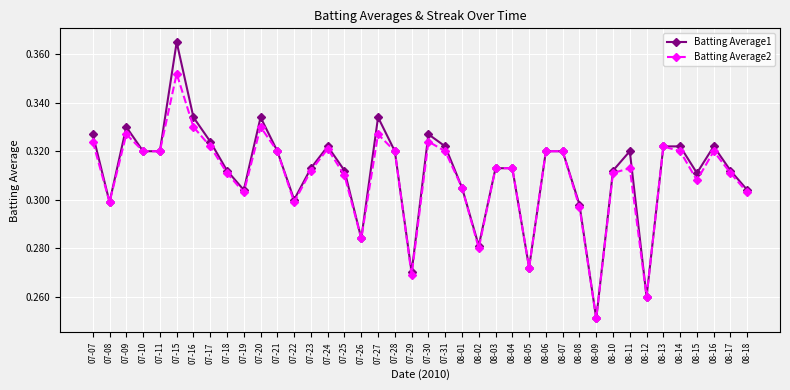

True or false: Batting Average1 has a value of 0.5 at 08-13.

False